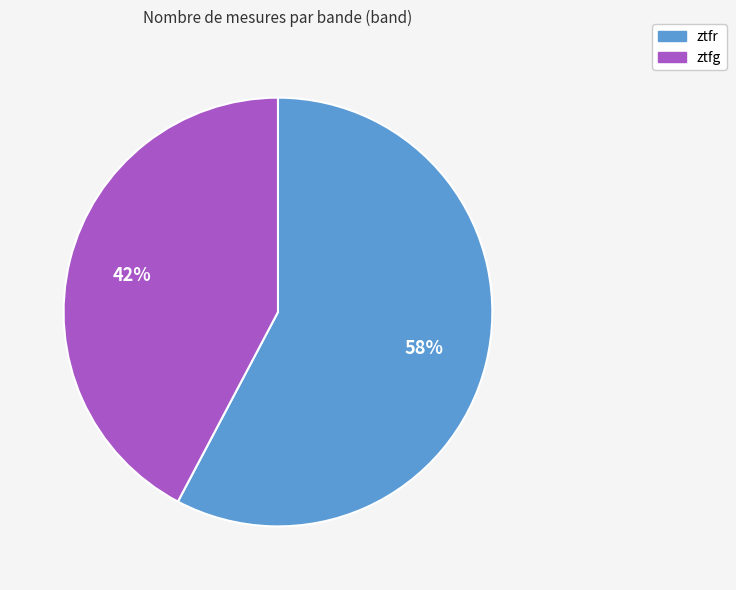

True or false: ztfr accounts for 67% of the total.

False